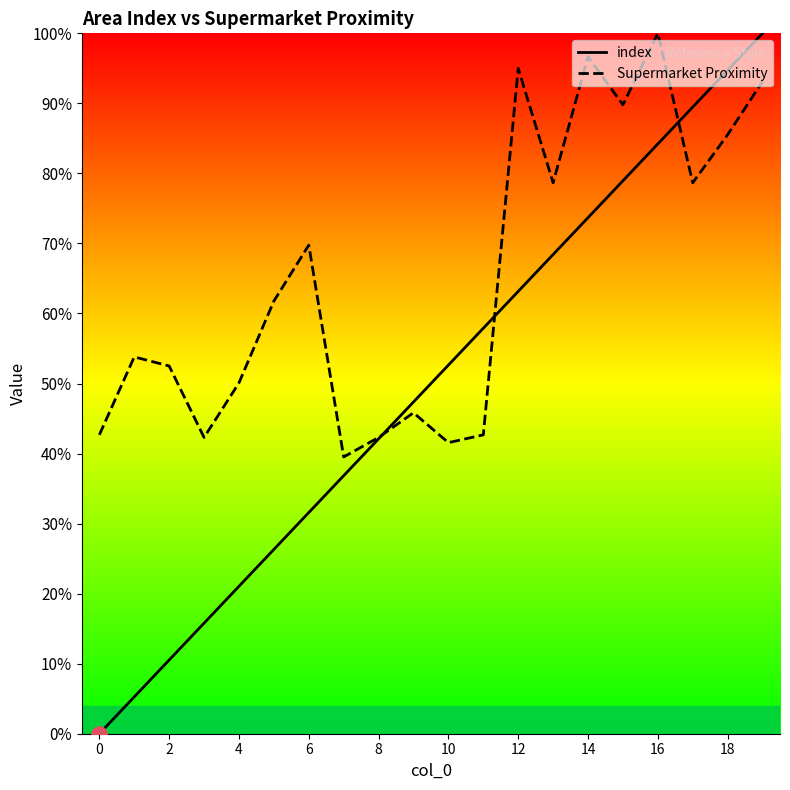

Which series contains the lowest Y value?

index